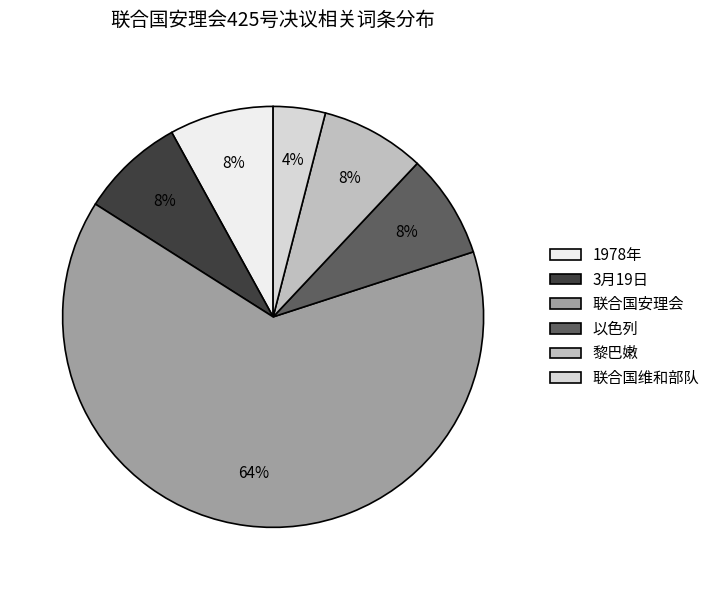

Combined, do 黎巴嫩 and 3月19日 account for over 50%?

No